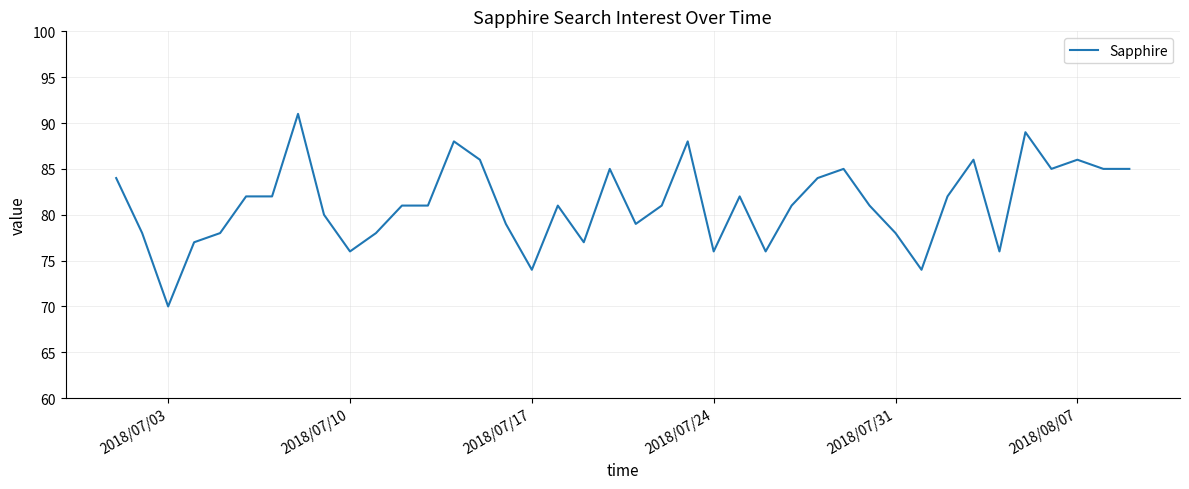

What is the maximum value shown in the chart?

91